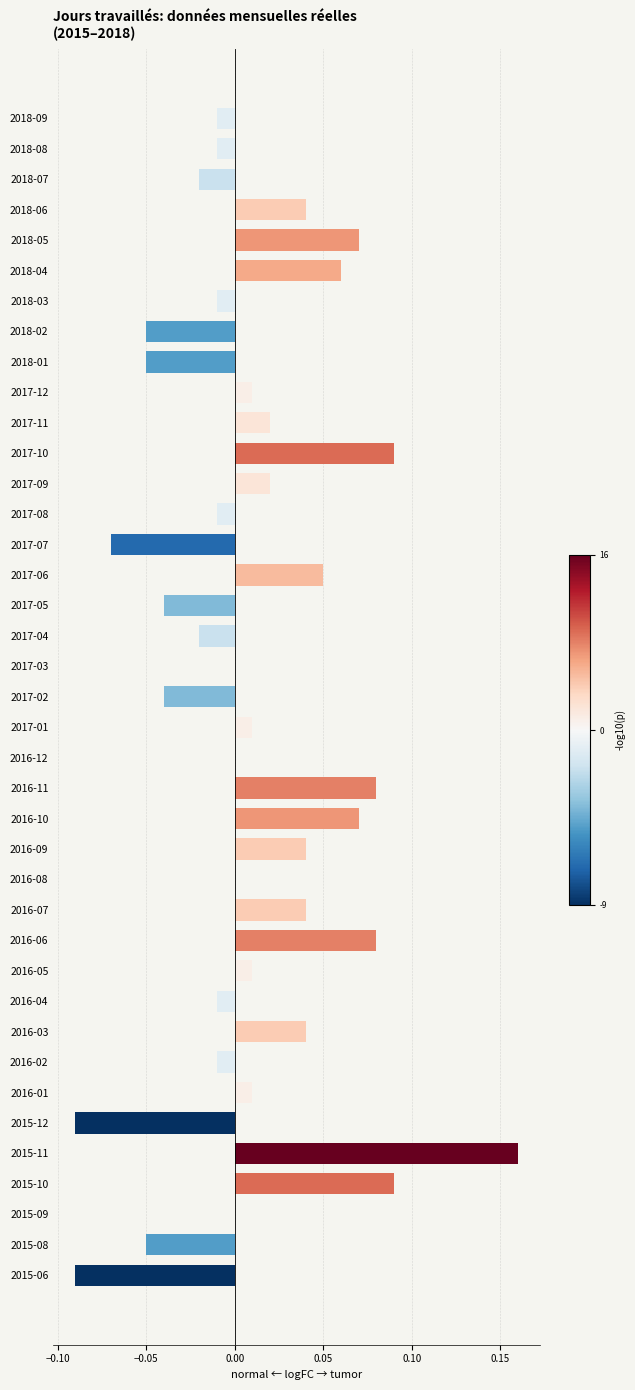

True or false: the data shows 0.2 at 2016-08.

False